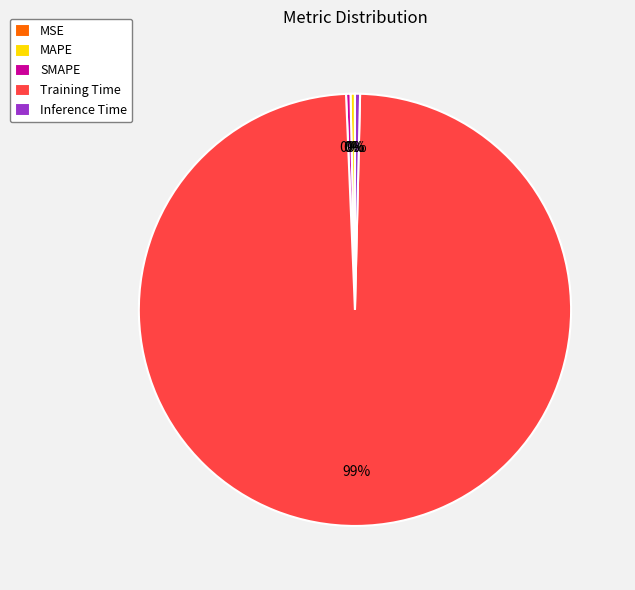

Do Training Time and Inference Time together represent more than half of the pie?

Yes